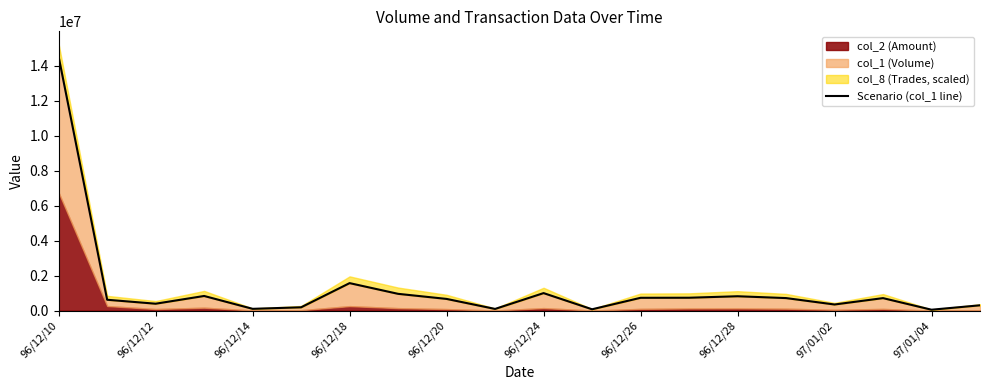

What is the greatest value displayed?

14530000